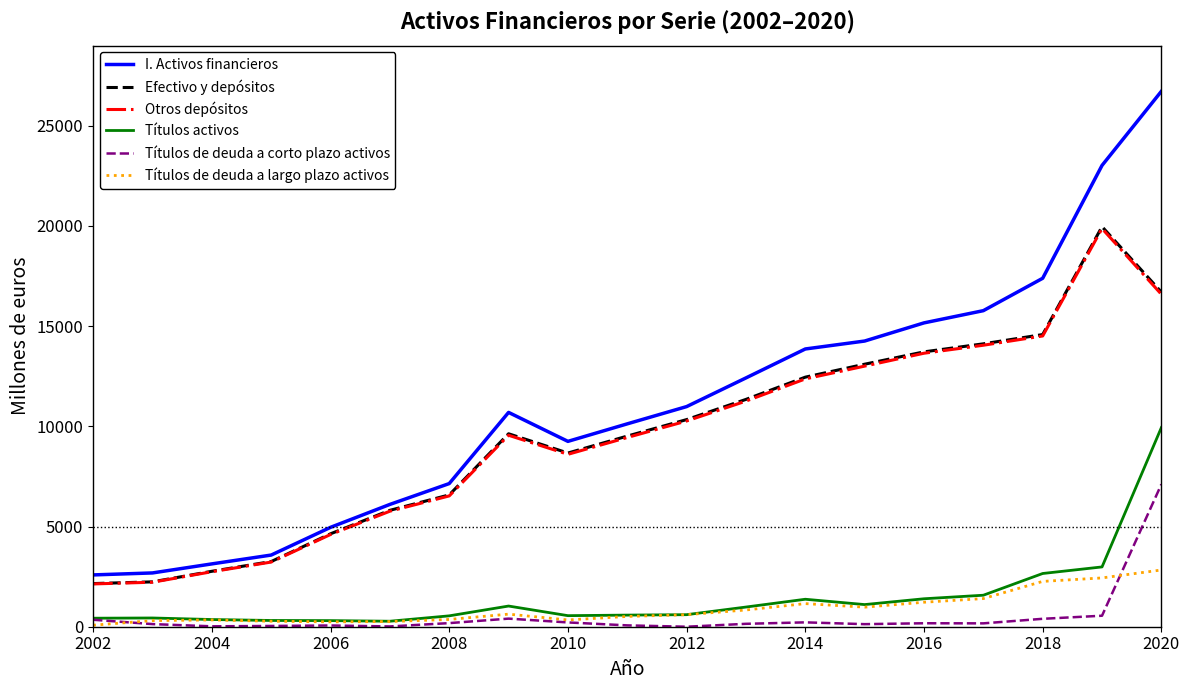

True or false: Títulos de deuda a largo plazo activos and I. Activos financieros cross at least once.

False